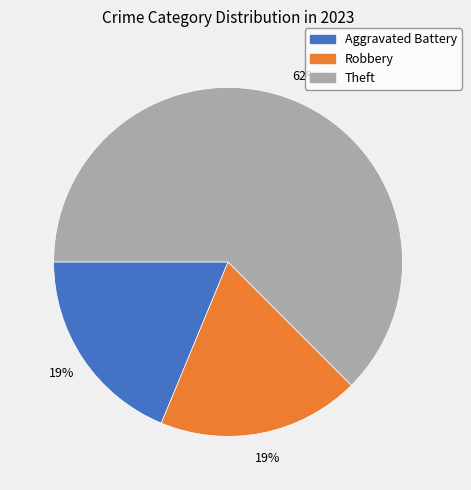

Is Theft the majority of the pie?

Yes